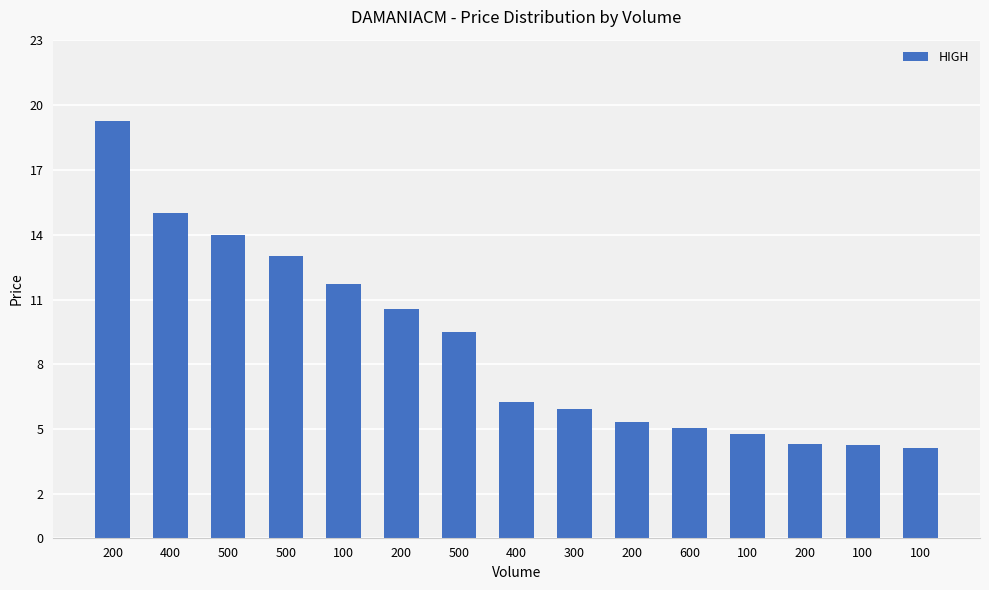

Is it true that the value at 500 is 6.0?

False